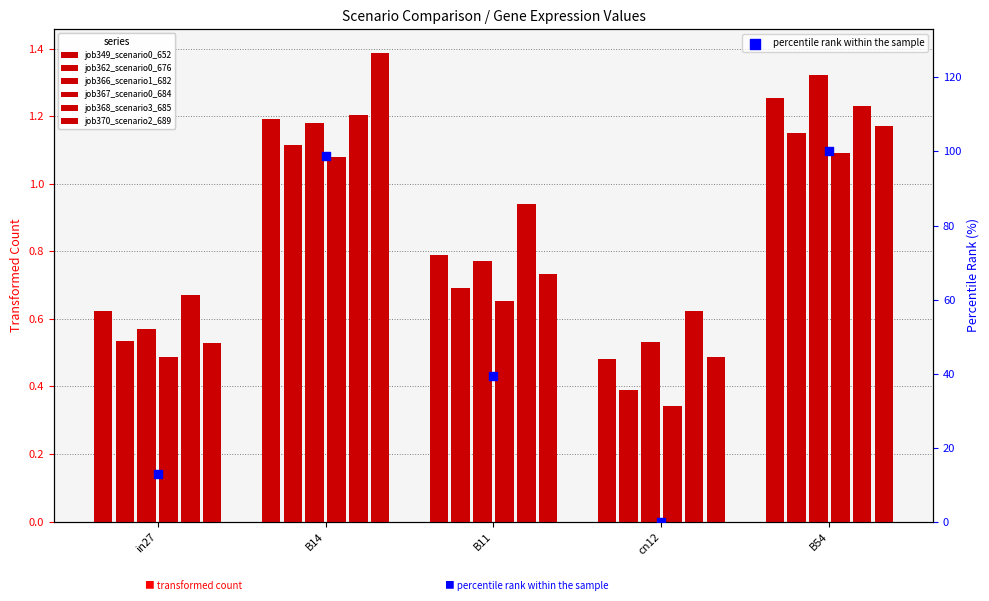

Which series contains the lowest Y value?

job367_scenario0_684